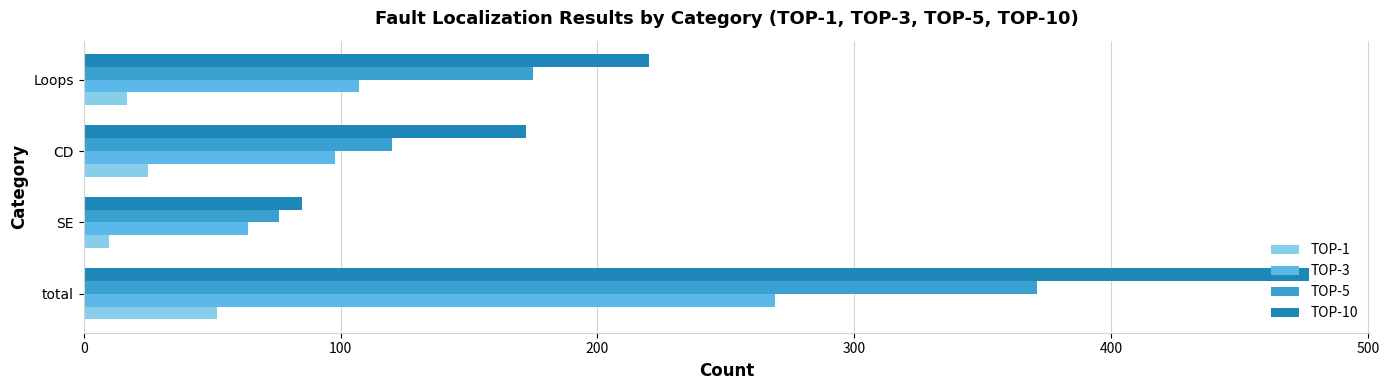

Which category has the highest value across all series?

total